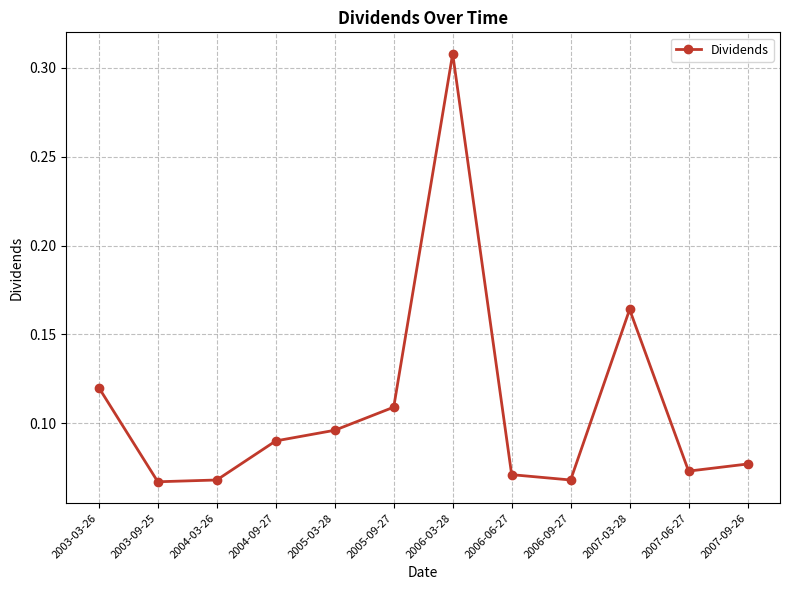

Which category has the highest value across all series?

2006-03-28